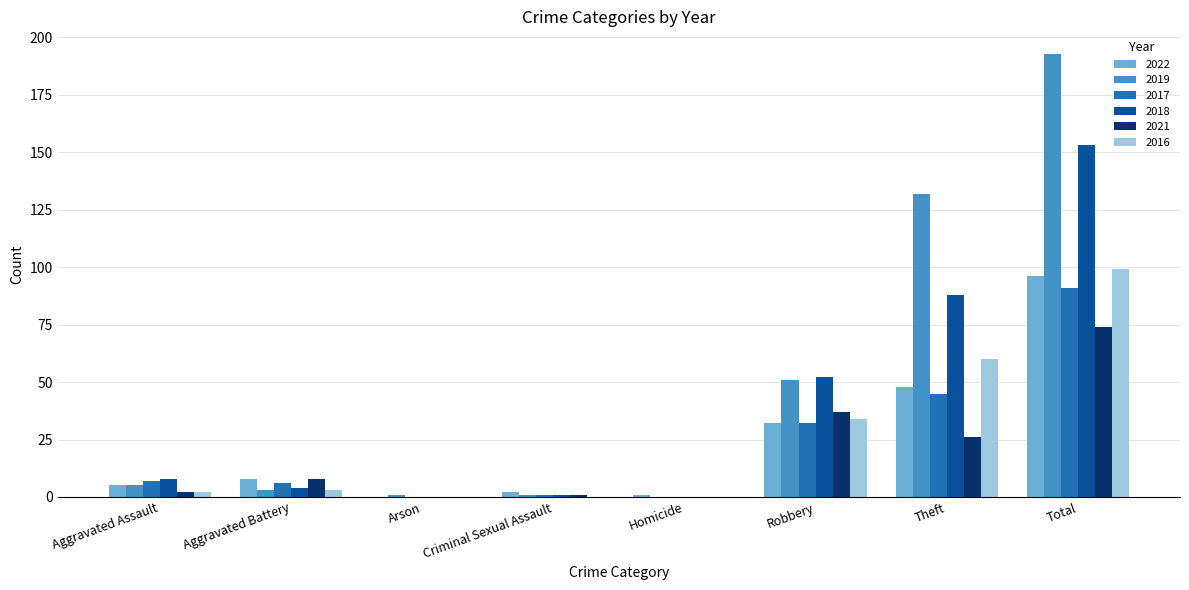

At which category is the sum across all series the highest?

Total